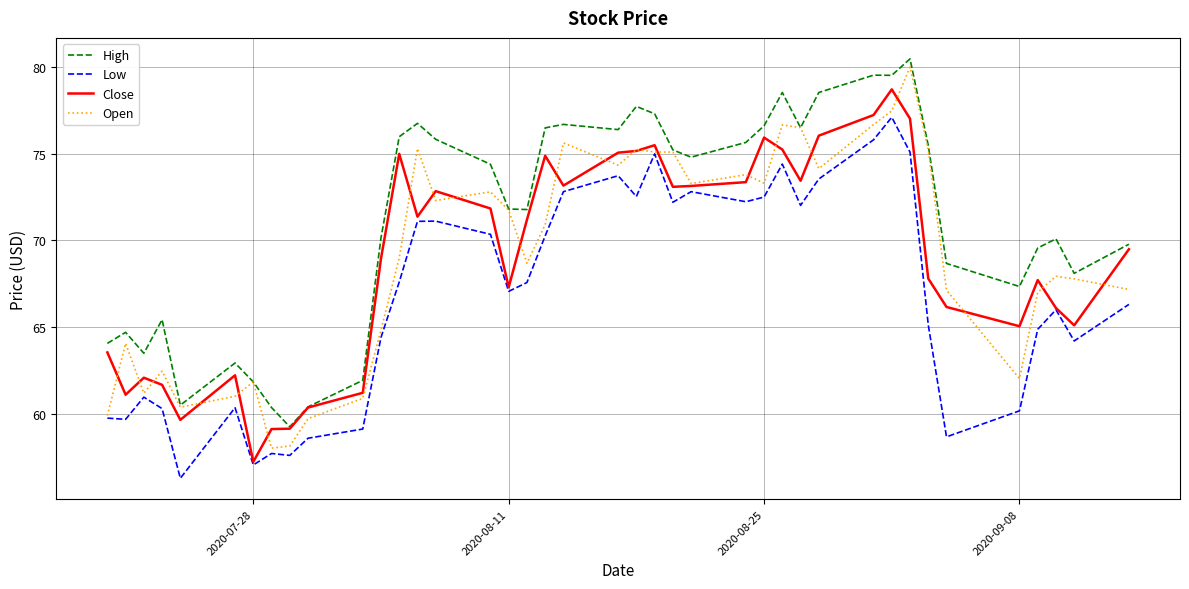

What is the maximum value for High?

80.5